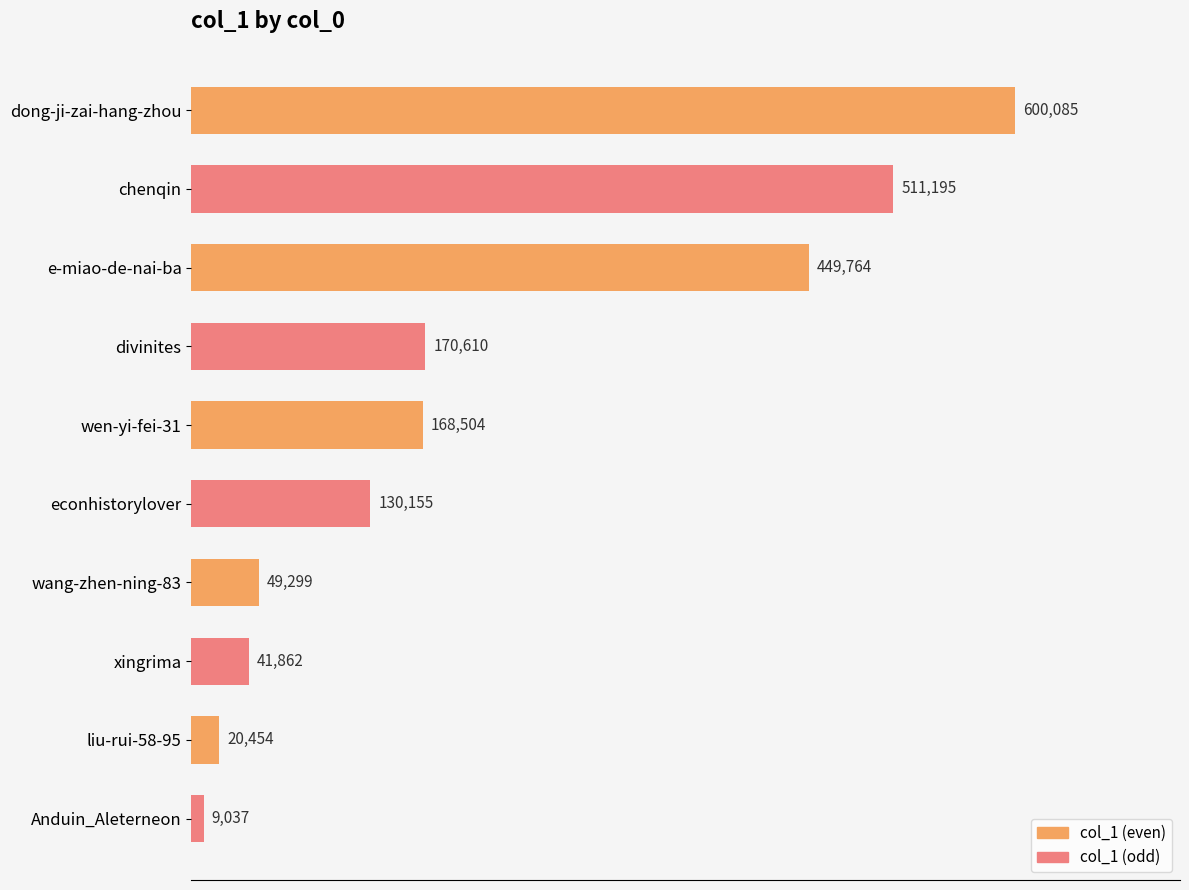

How many bars are there in total?

10